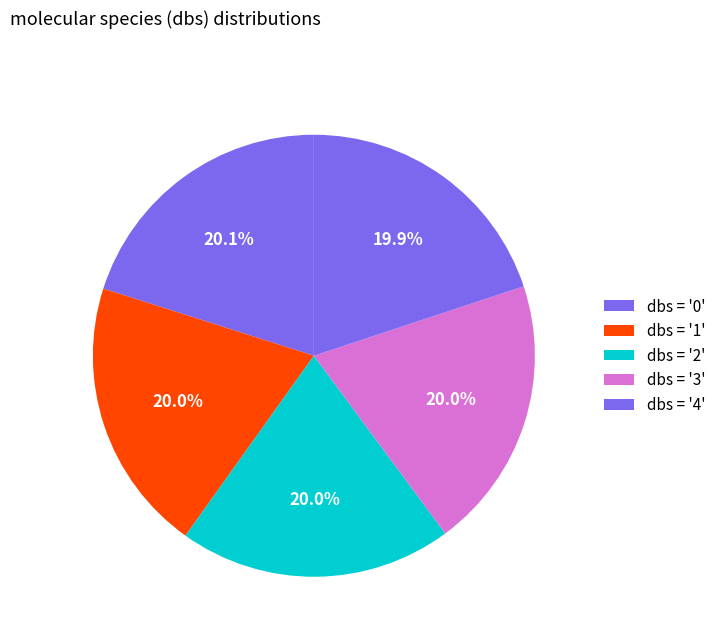

How many slices are in this pie chart?

5